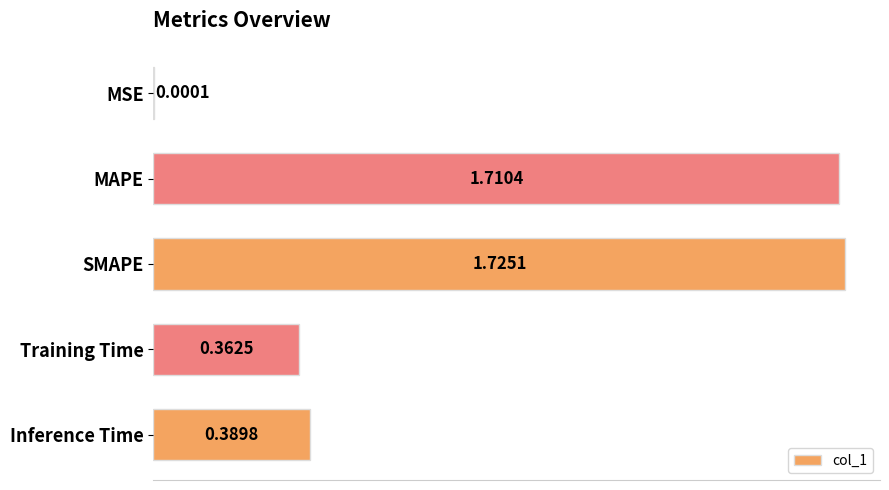

Where is the data nearest to the value 0?

MSE